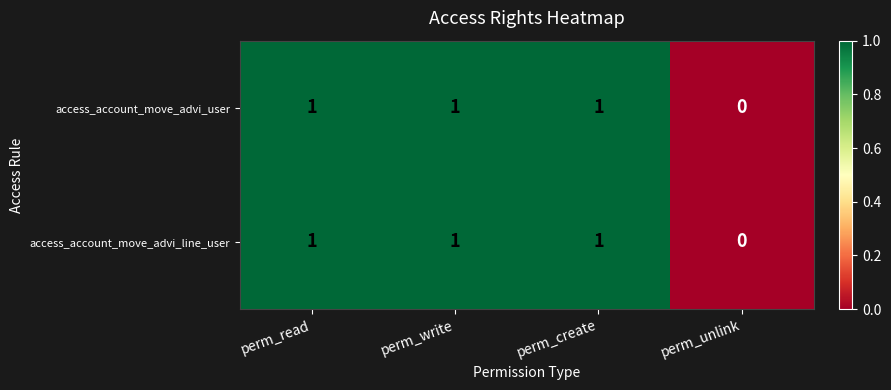

How many data points does each series have?

4